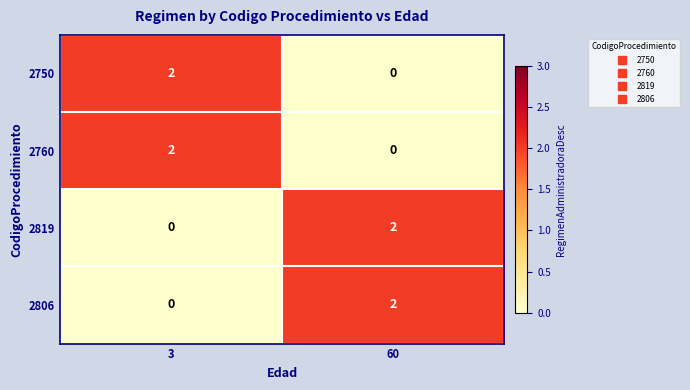

Where is 2819 nearest to the value 1?

3